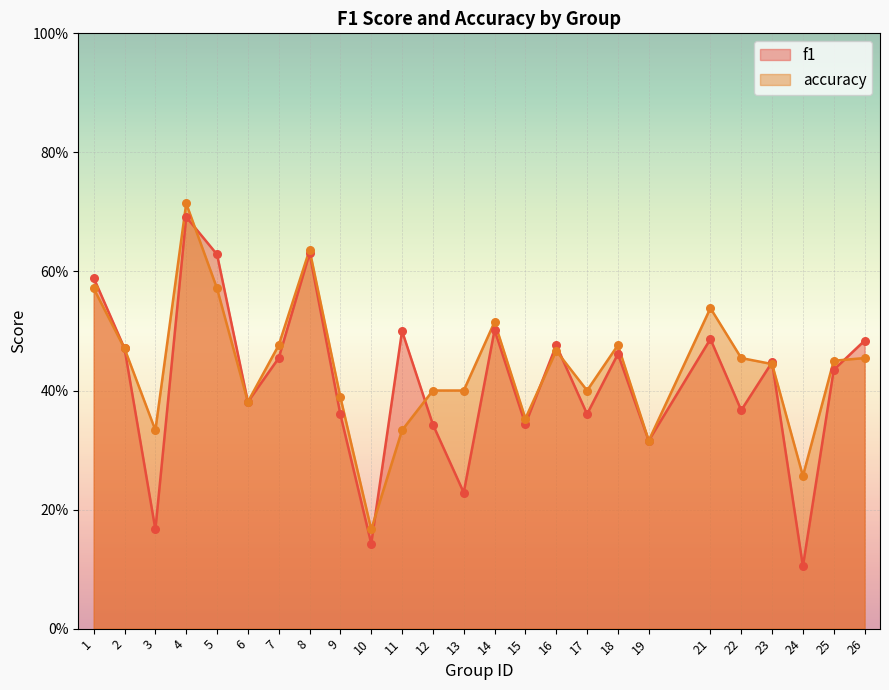

At how many categories does at least one series exceed 0?

25